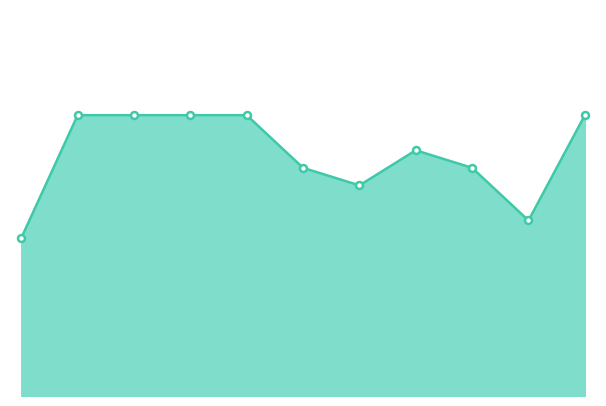

Does the chart display data point markers on the line(s)?

No